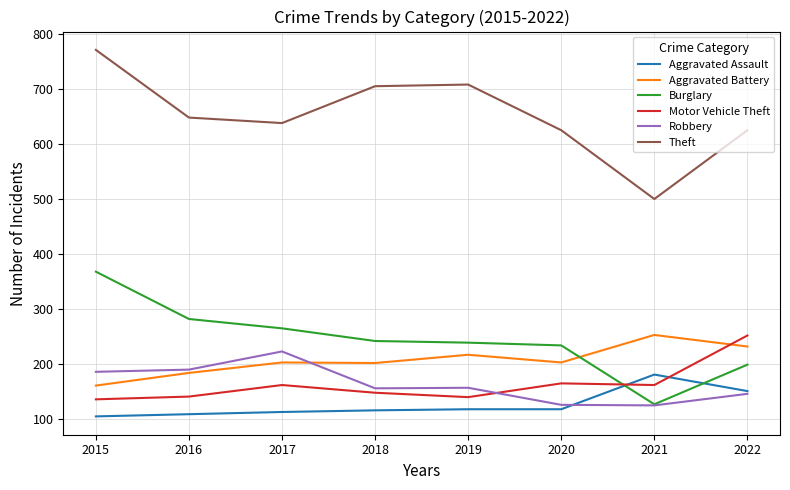

At which category is the sum across all series the highest?

2015